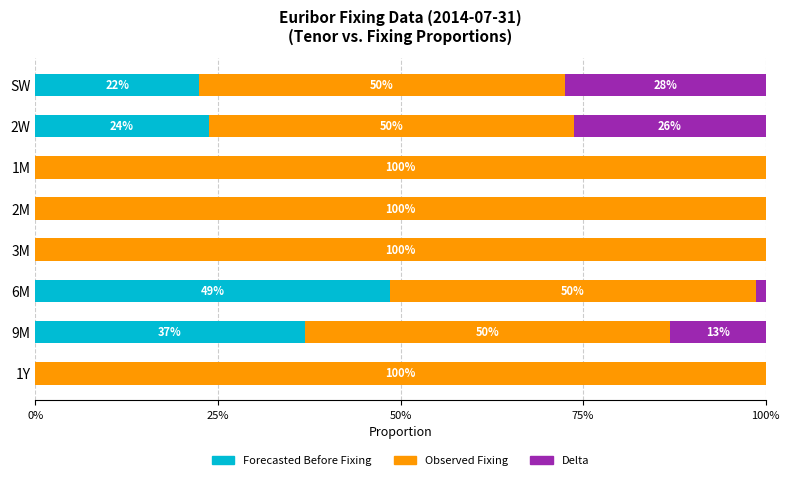

At which label does Forecasted Before Fixing reach its peak?

6M